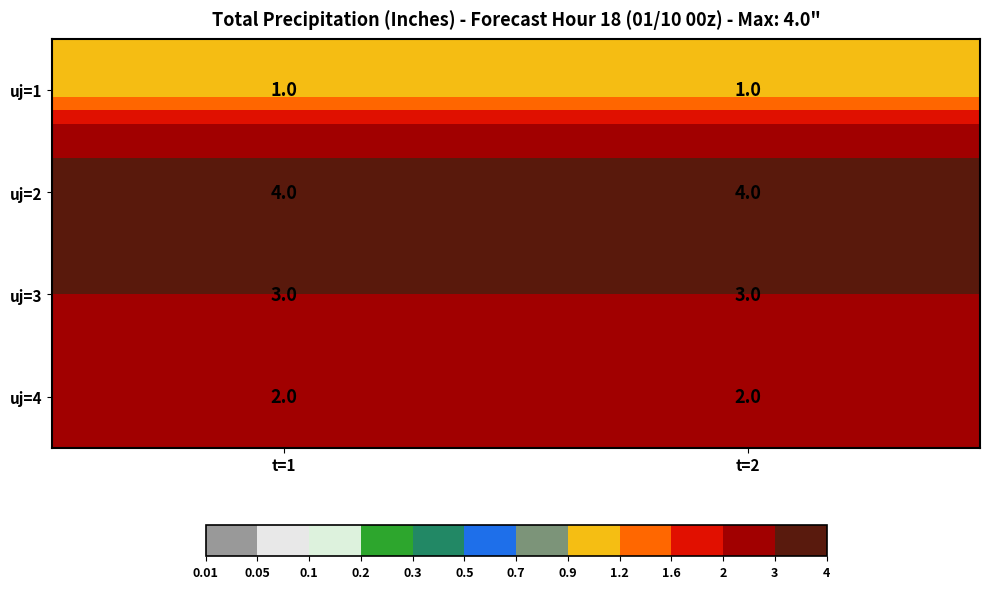

At how many categories does at least one series exceed 3?

2